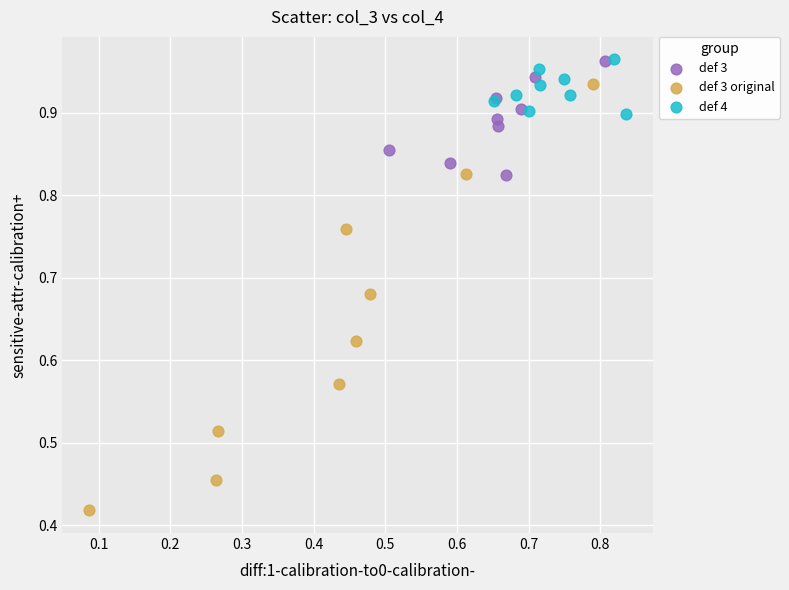

Which series has the largest Y range (max minus min)?

def 3 original